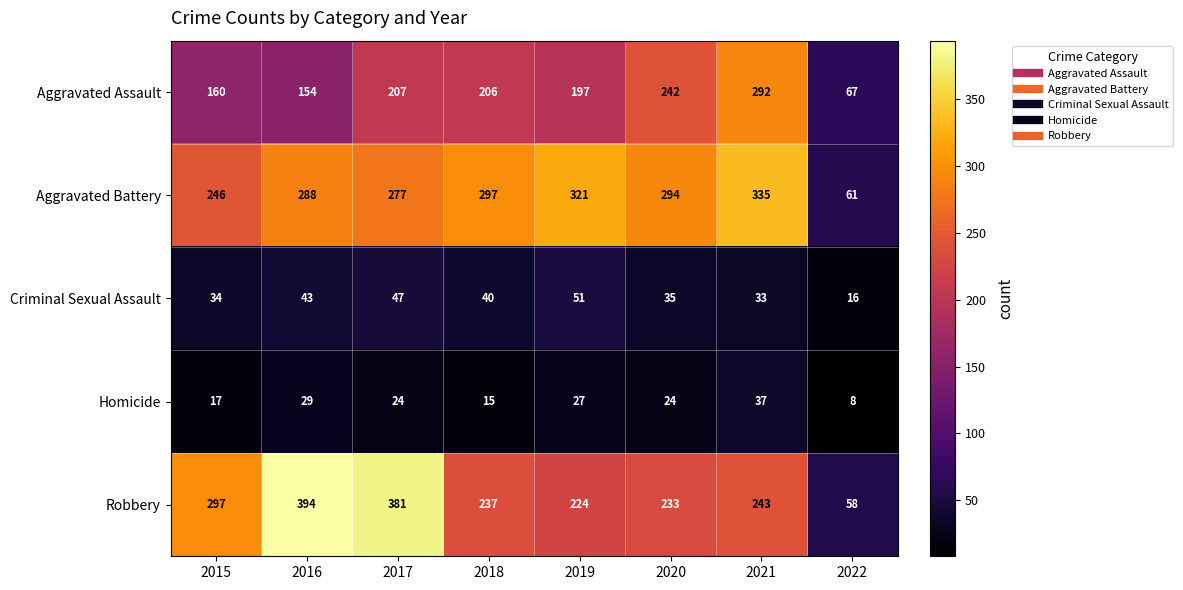

The value of Aggravated Battery at 2021 is 577. True or false?

False